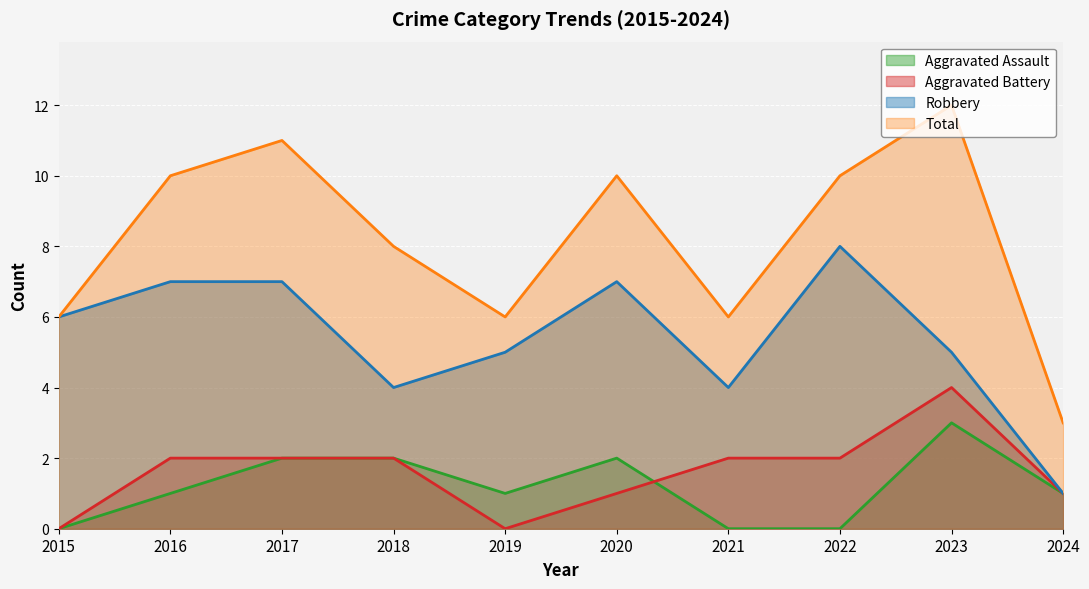

True or false: Total has a value of 16 at 2022.

False